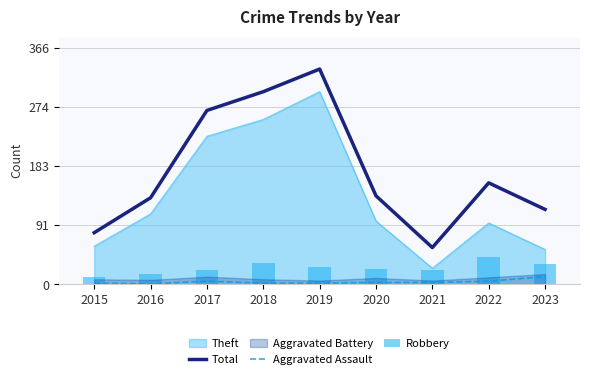

How many categories are shown in the chart?

9